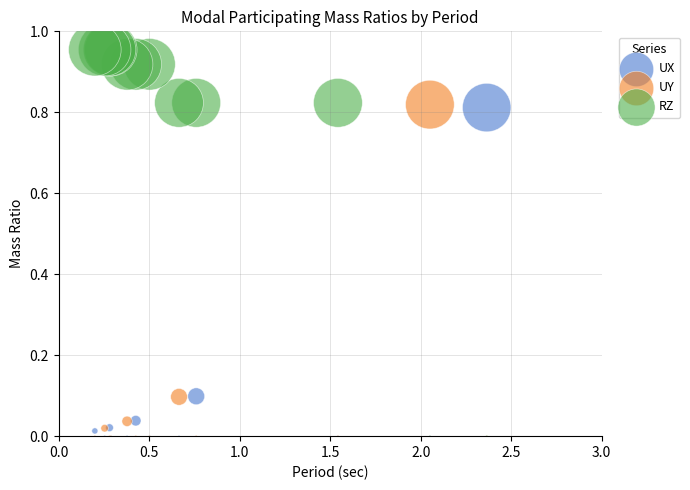

Which series contains the highest Y value?

RZ